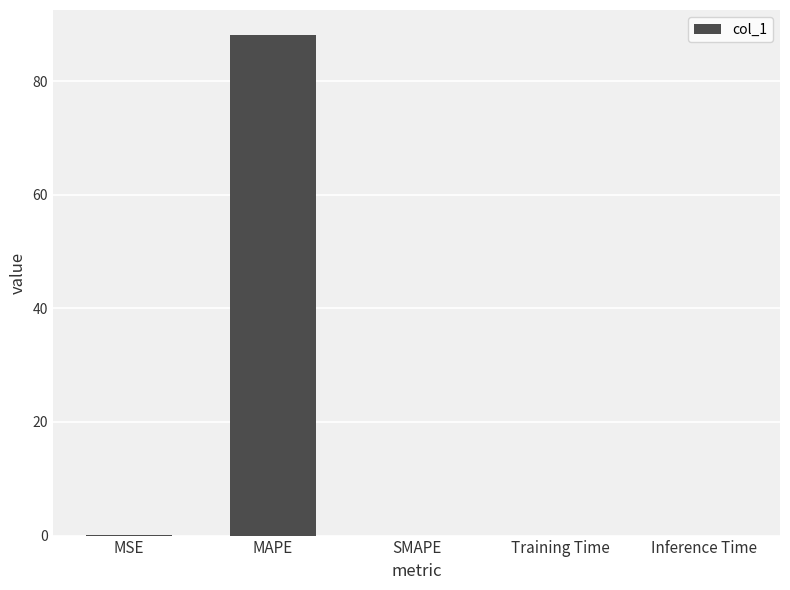

Which category has the highest value across all series?

MAPE